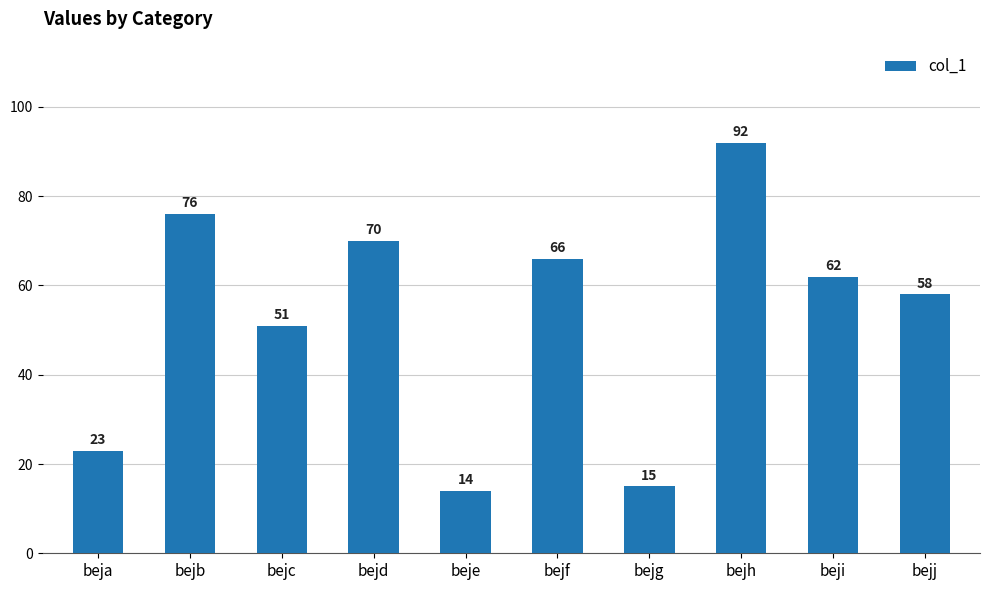

List the labels in order of value, largest first.

bejh, bejb, bejd, bejf, beji, bejj, bejc, beja, bejg, beje